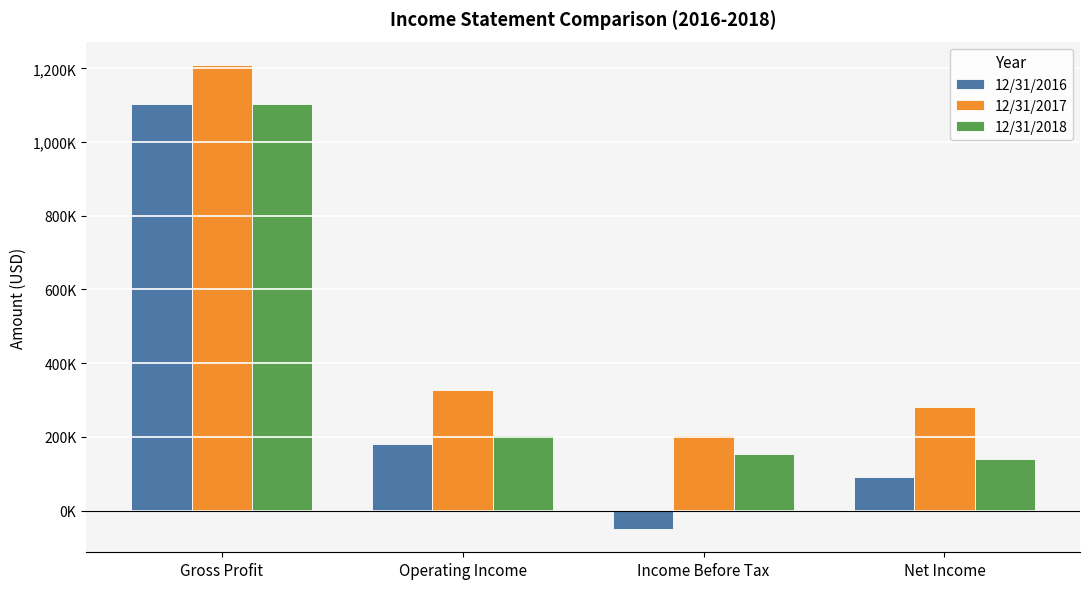

Does the chart contain any negative values?

Yes